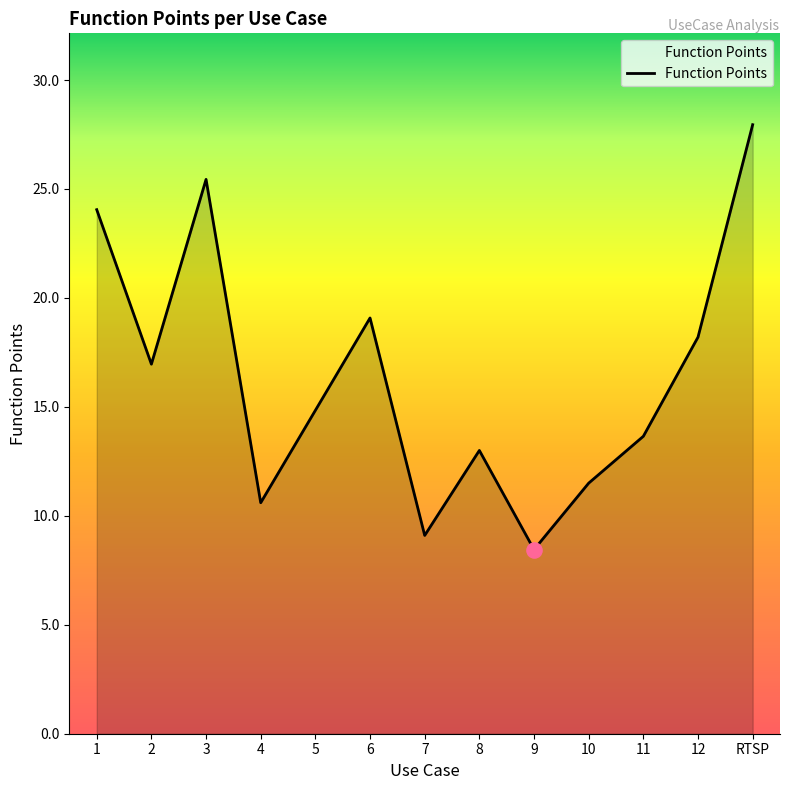

What is the change in value from 7 to 12?

+9.1